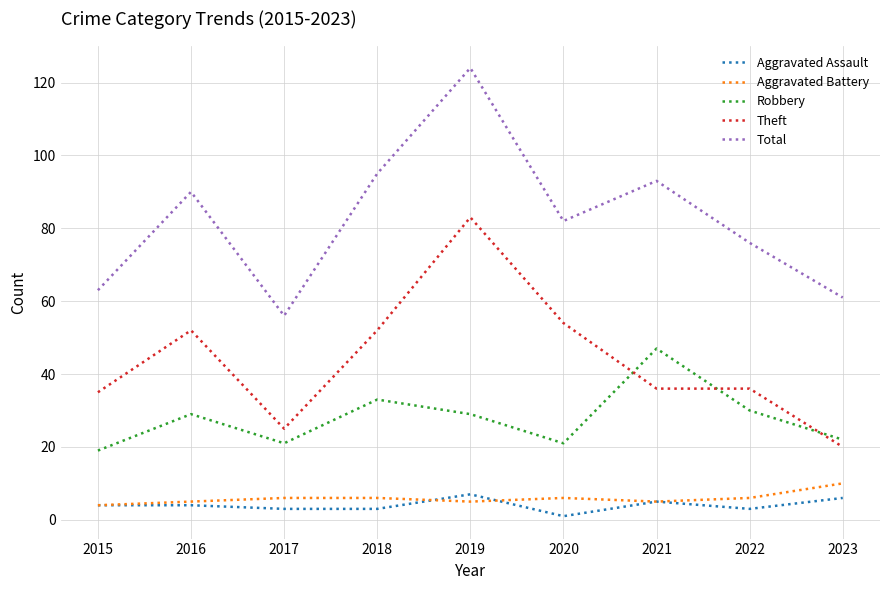

True or false: Total and Aggravated Battery cross at least once.

False